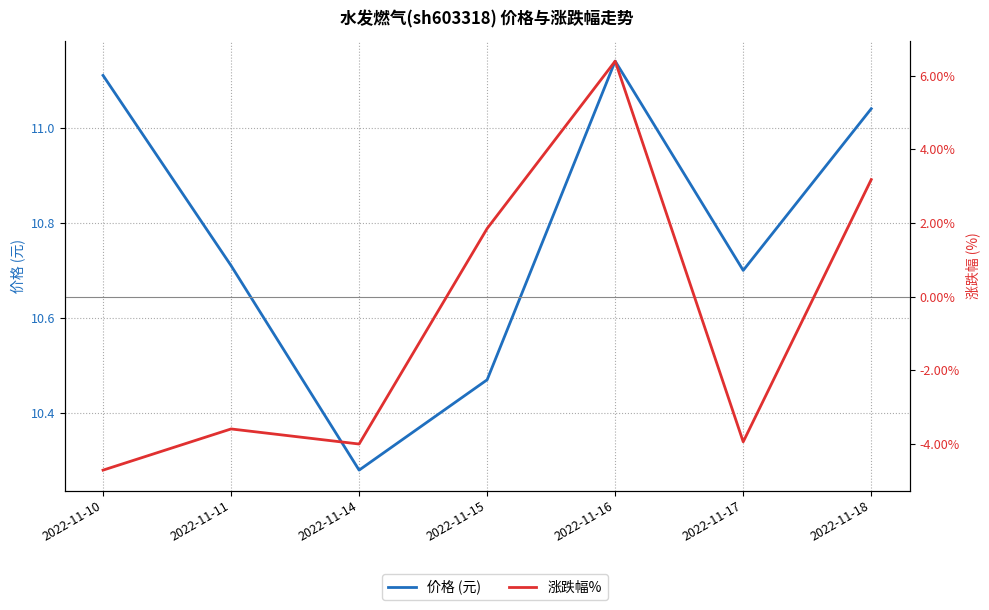

True or false: 涨跌幅% has a value of -5.4 at 2022-11-14.

False